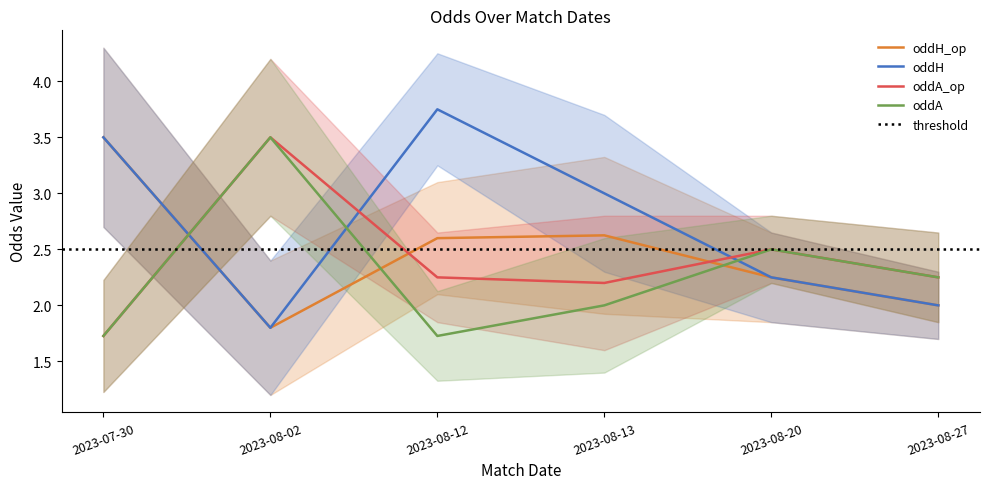

Is this an area chart (filled region under the line)?

No